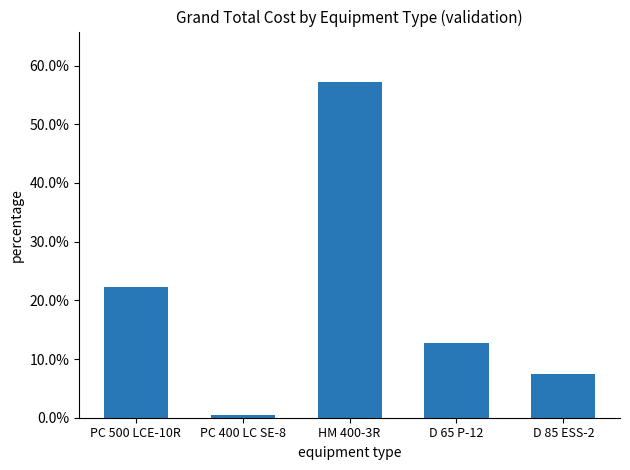

Are the bars horizontal?

No